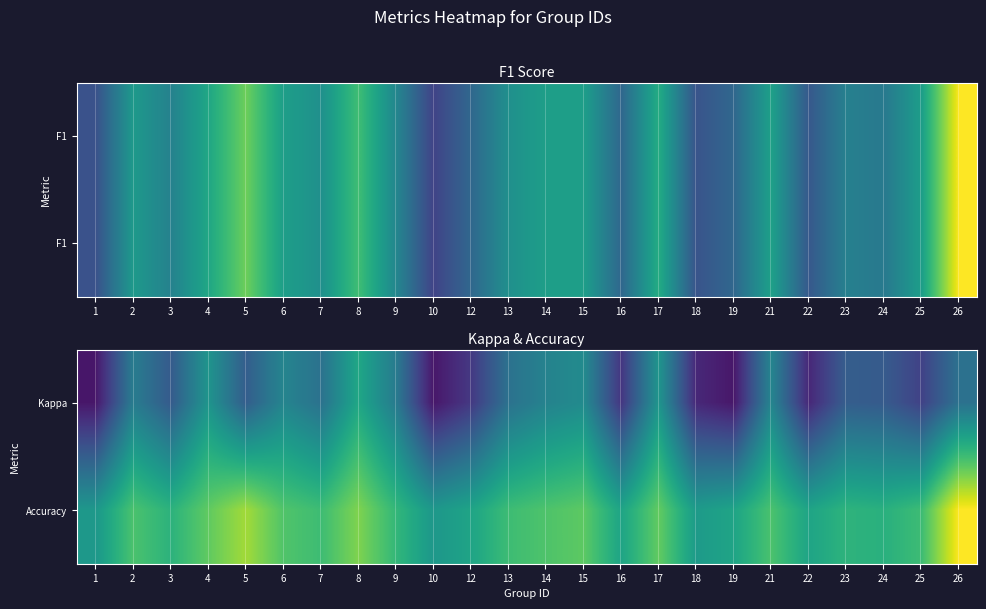

The Kappa series shows 0.2 at 8. True or false?

False